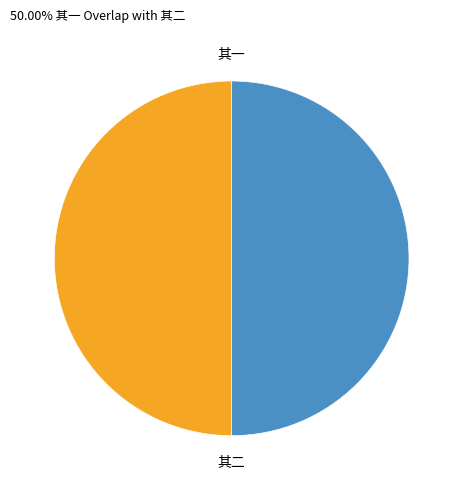

Count the number of slices in the pie.

2